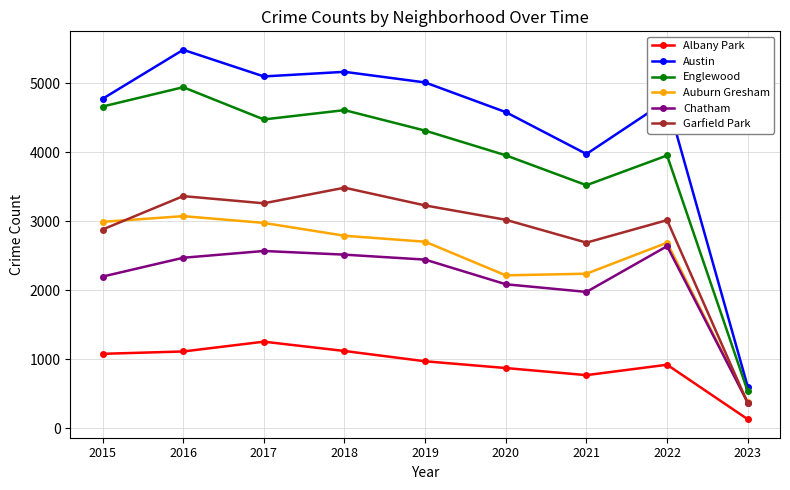

Where is Garfield Park nearest to the value 1922?

2021